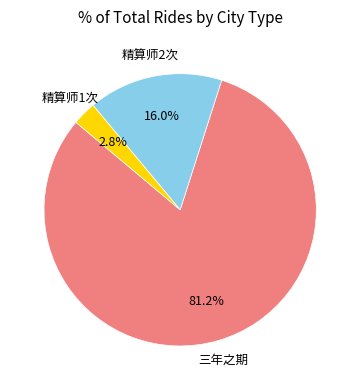

Is there any slice that represents more than half of the pie?

Yes